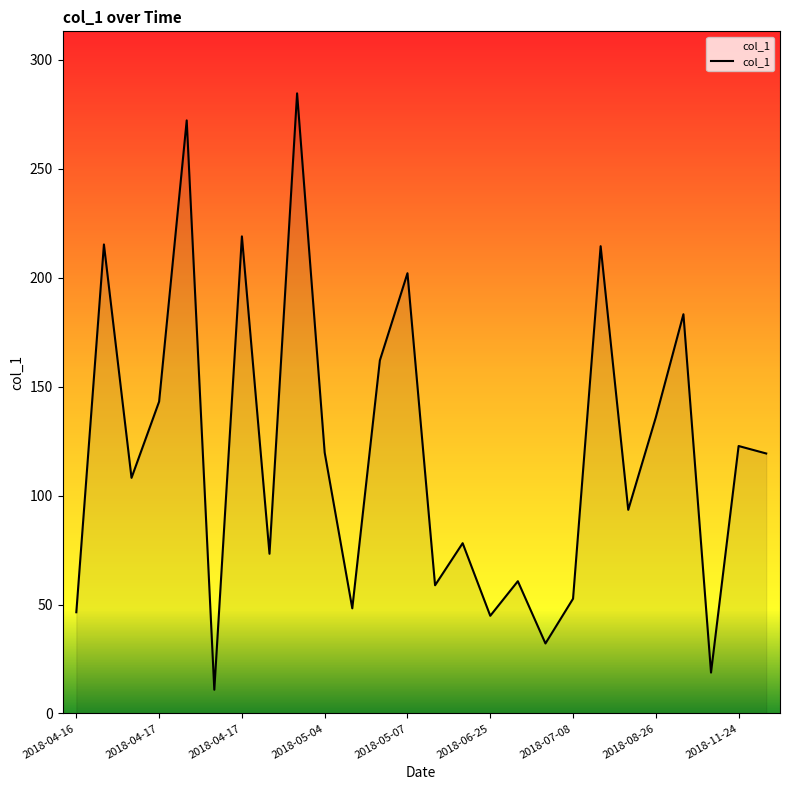

What is the difference between the second highest and second lowest values?

253.4